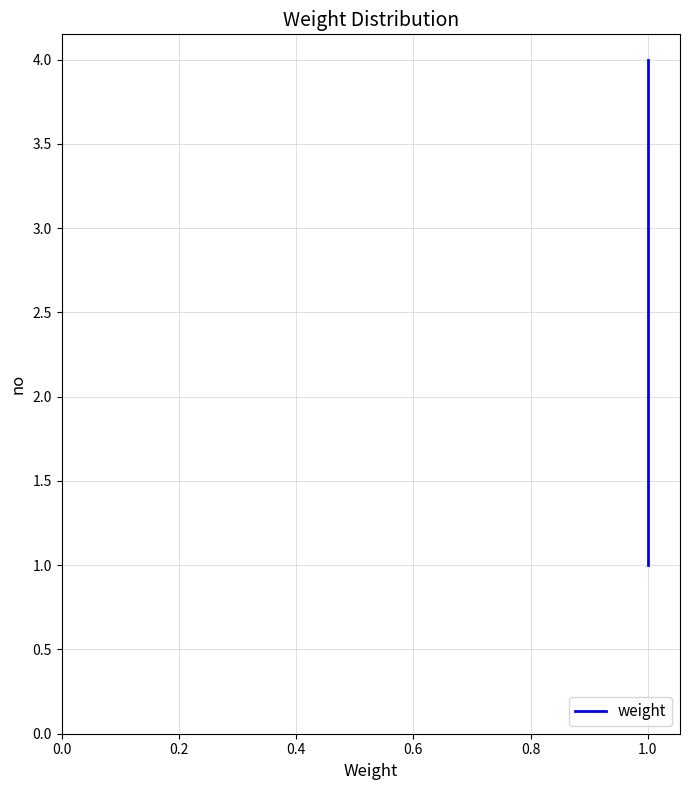

How many values are between 2 and 4?

3